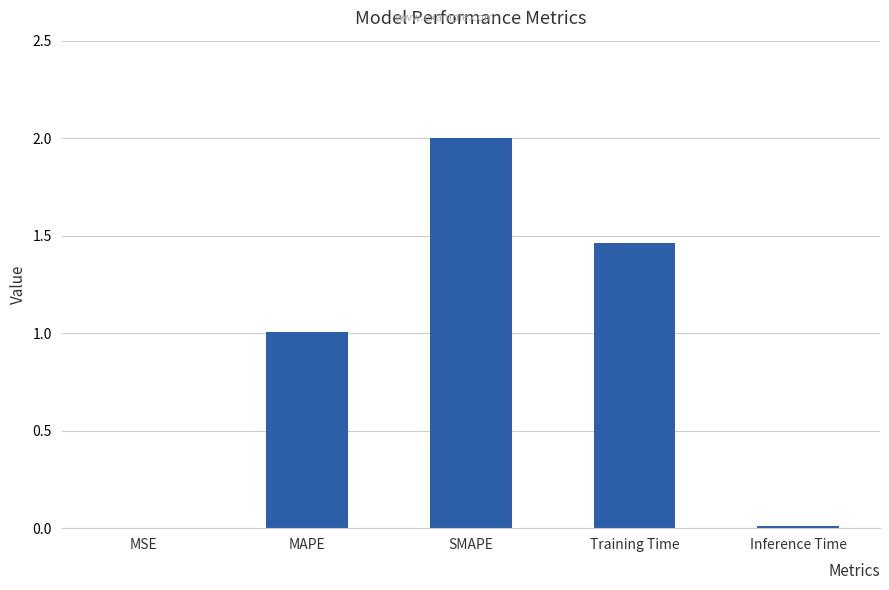

The value at SMAPE is 1.1. True or false?

False